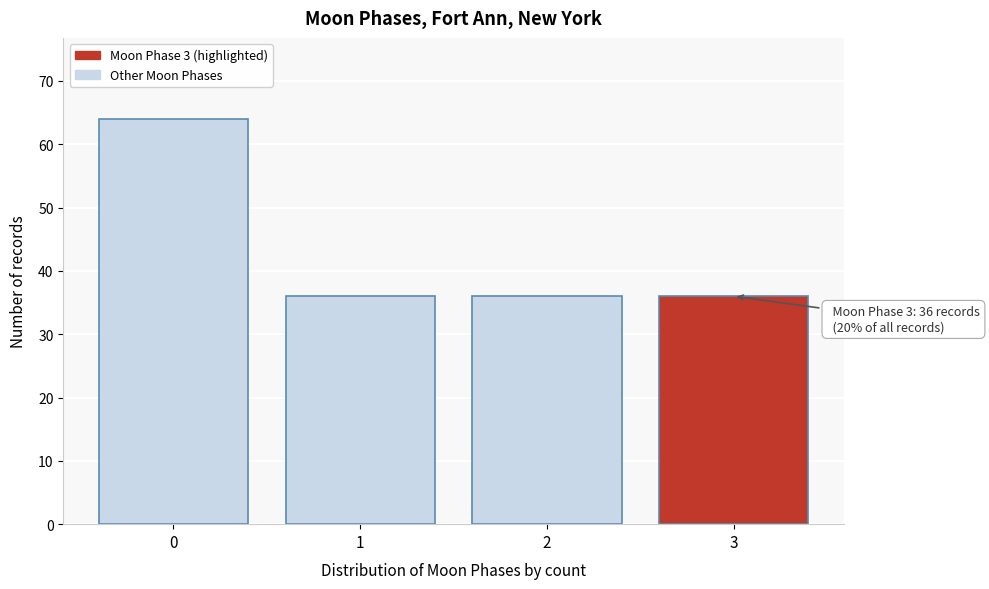

Reading left to right, list all the values displayed in this chart.

0=64	1=36	2=36	3=36